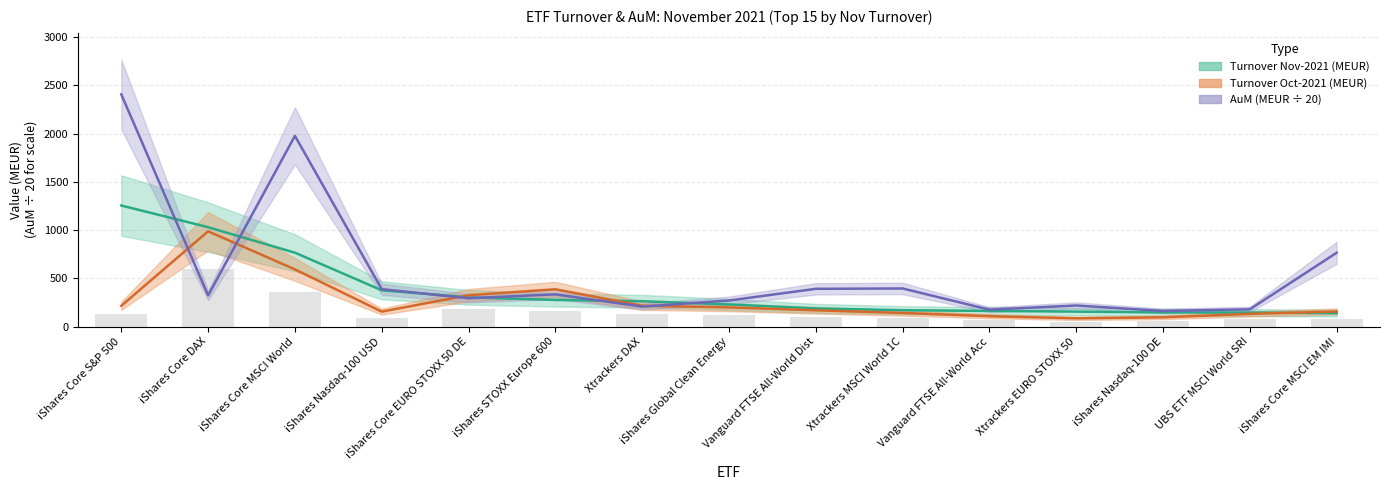

What is the sum of all Turnover Nov-2021 (MEUR) values?

5599.4